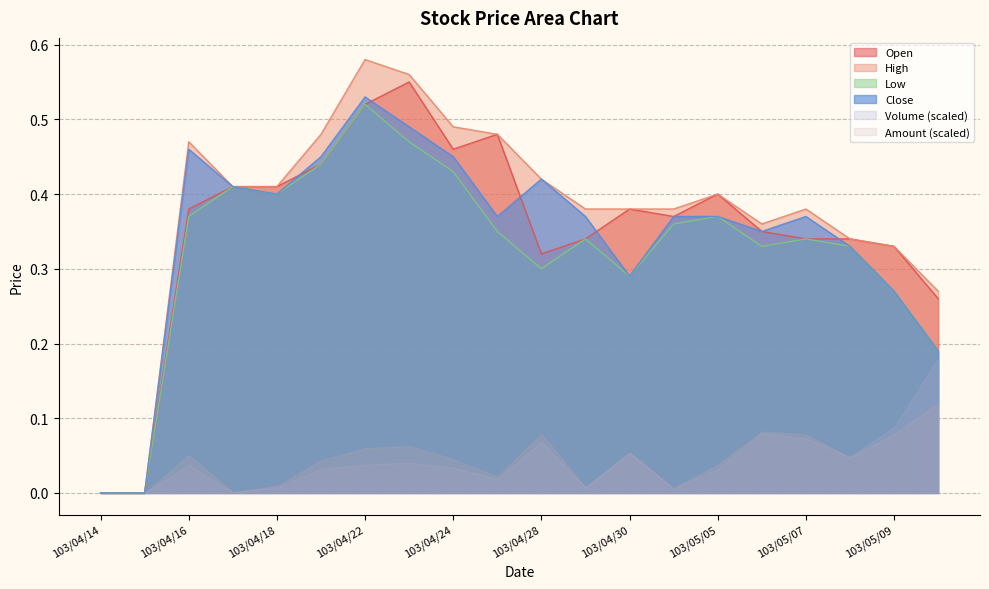

What is the average value of the Low series?

0.3